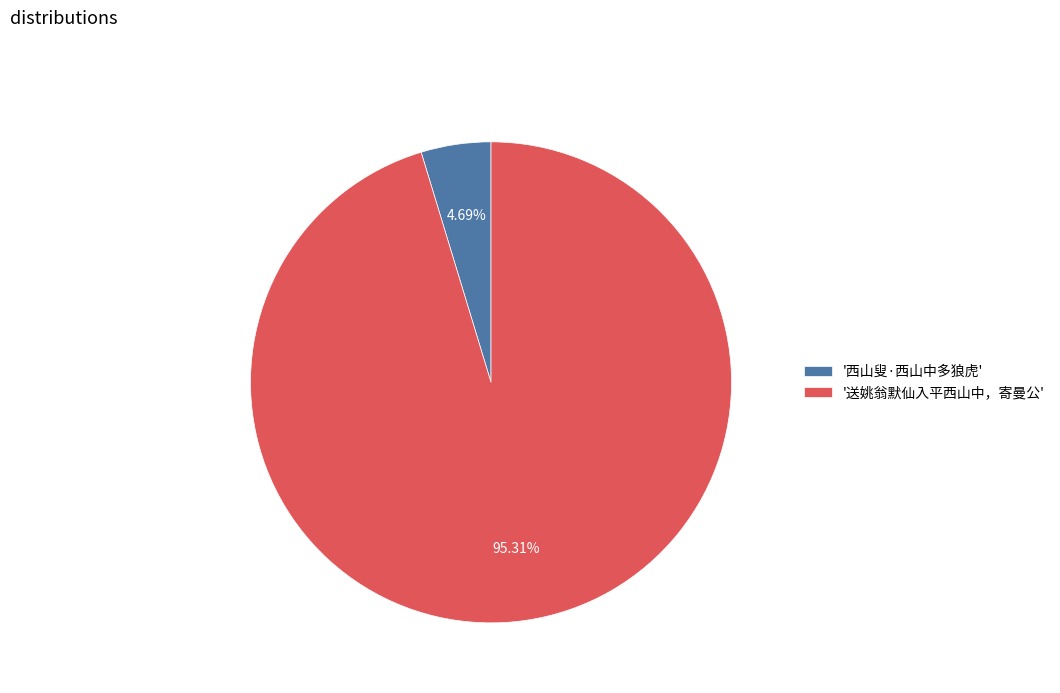

What is the smallest slice in the pie chart?

'西山叟·西山中多狼虎'